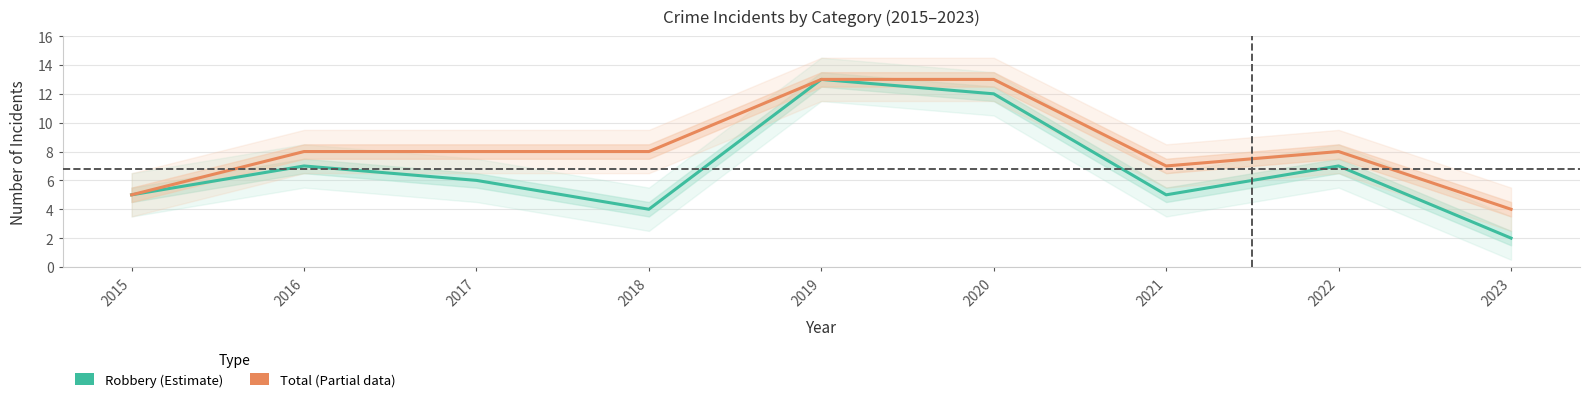

Reading left to right, what are all the values shown in this chart?

2015=5	2016=7	2017=6	2018=4	2019=13	2020=12	2021=5	2022=7	2023=2